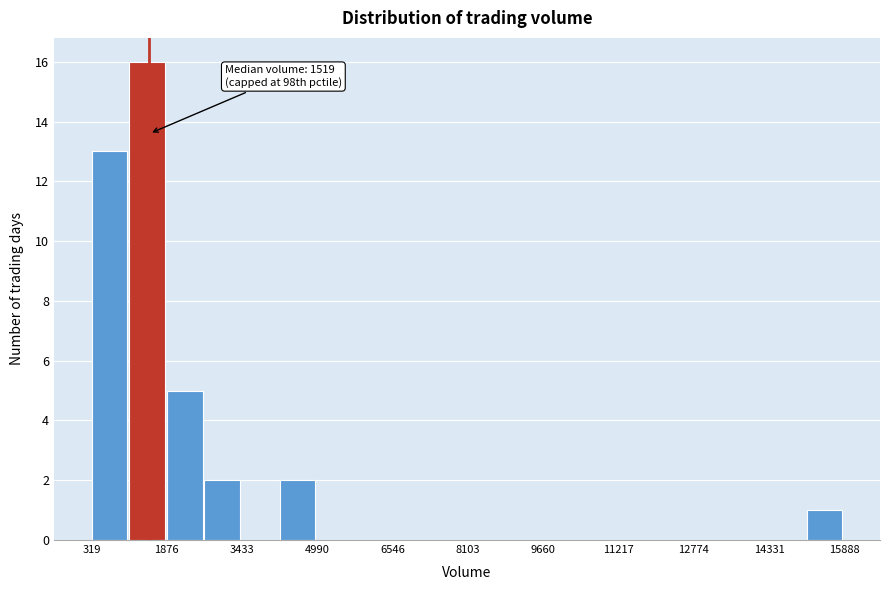

Around what value on the x-axis is the tallest bar? Give the approximate position of its centre, as read against the axis.

1400